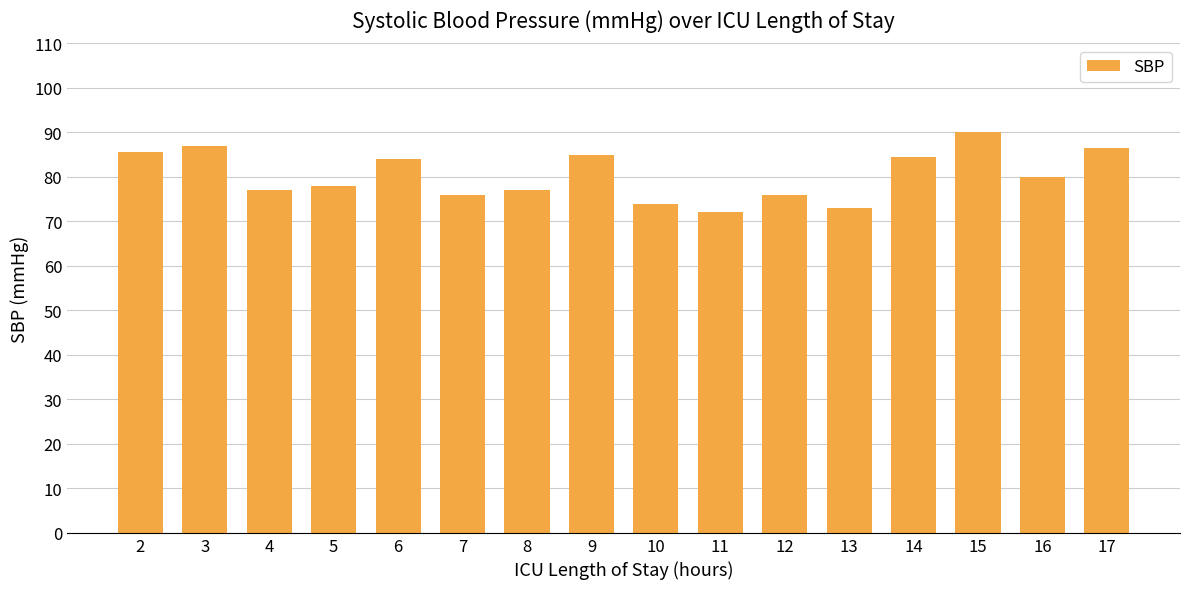

What is the sum of all values?

1285.5